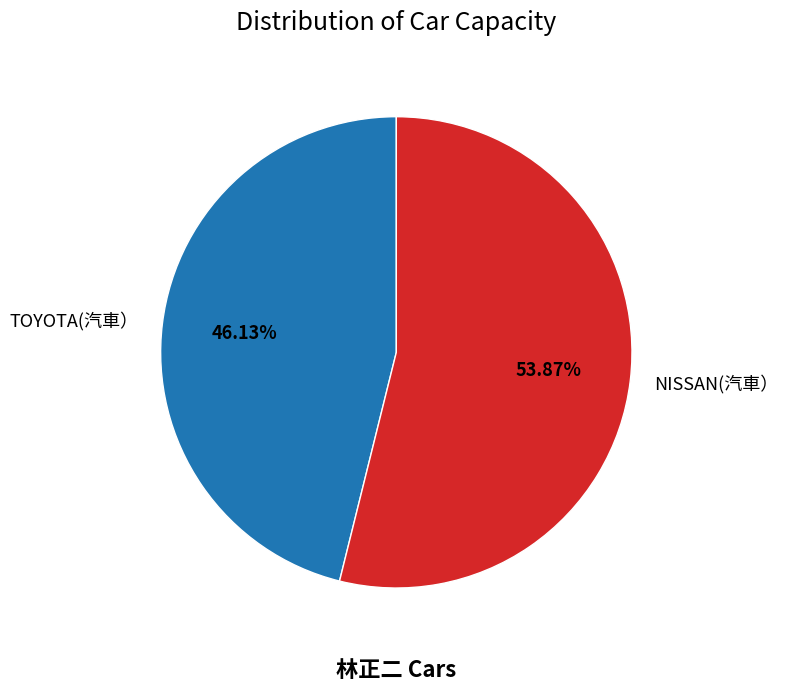

Rank the categories by value from highest to lowest.

NISSAN(汽車）, TOYOTA(汽車）